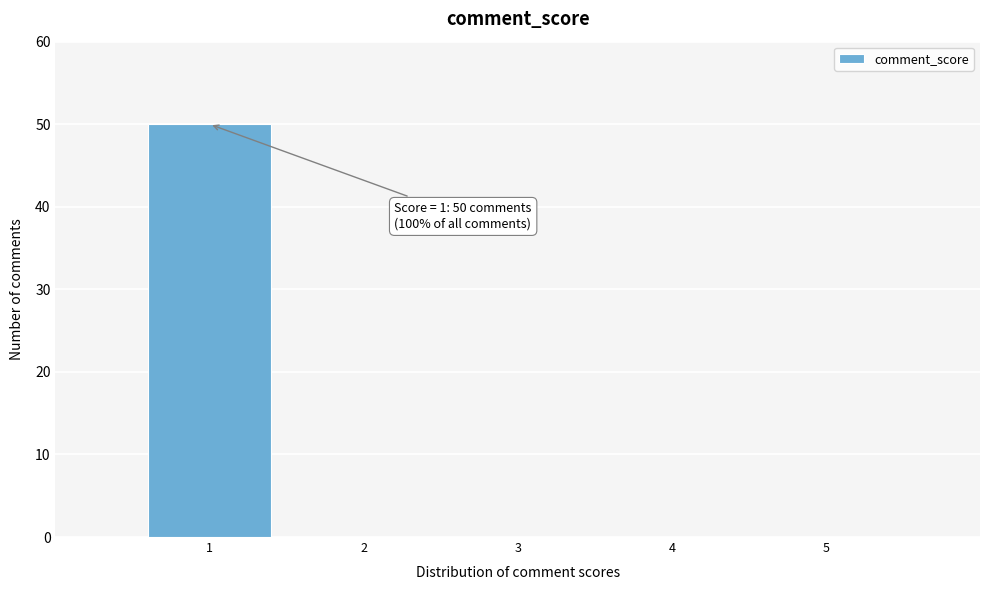

Over which range of the x-axis is the bar tallest?

0.5 to 1.5